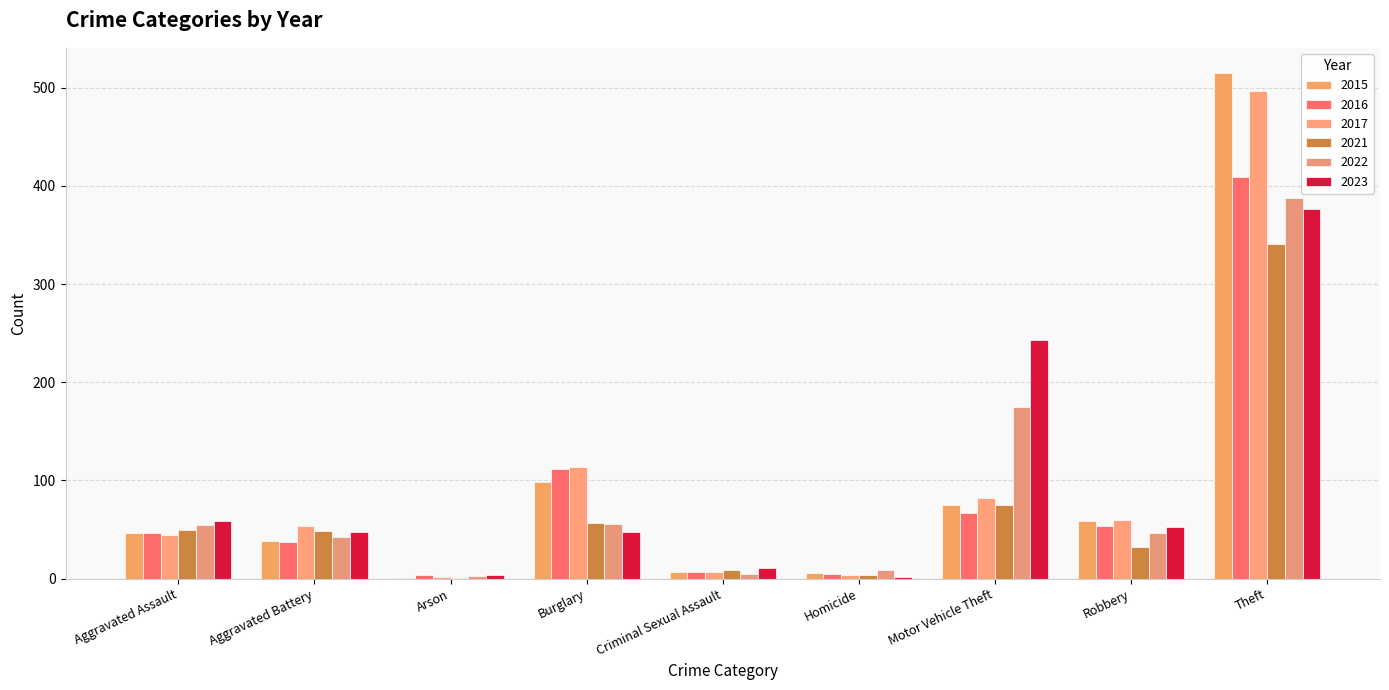

At Homicide, list the series in order from largest to smallest.

2022, 2015, 2016, 2017, 2021, 2023